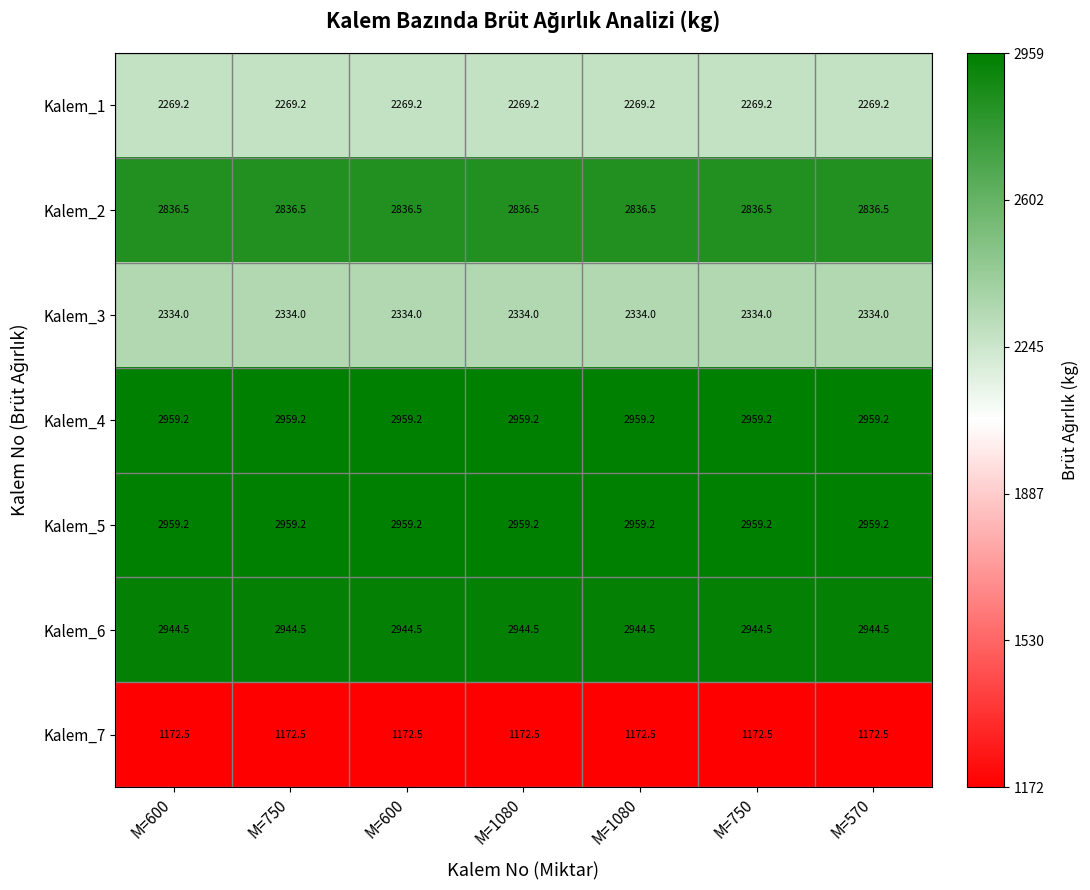

At which category is the sum across all series the highest?

M=600